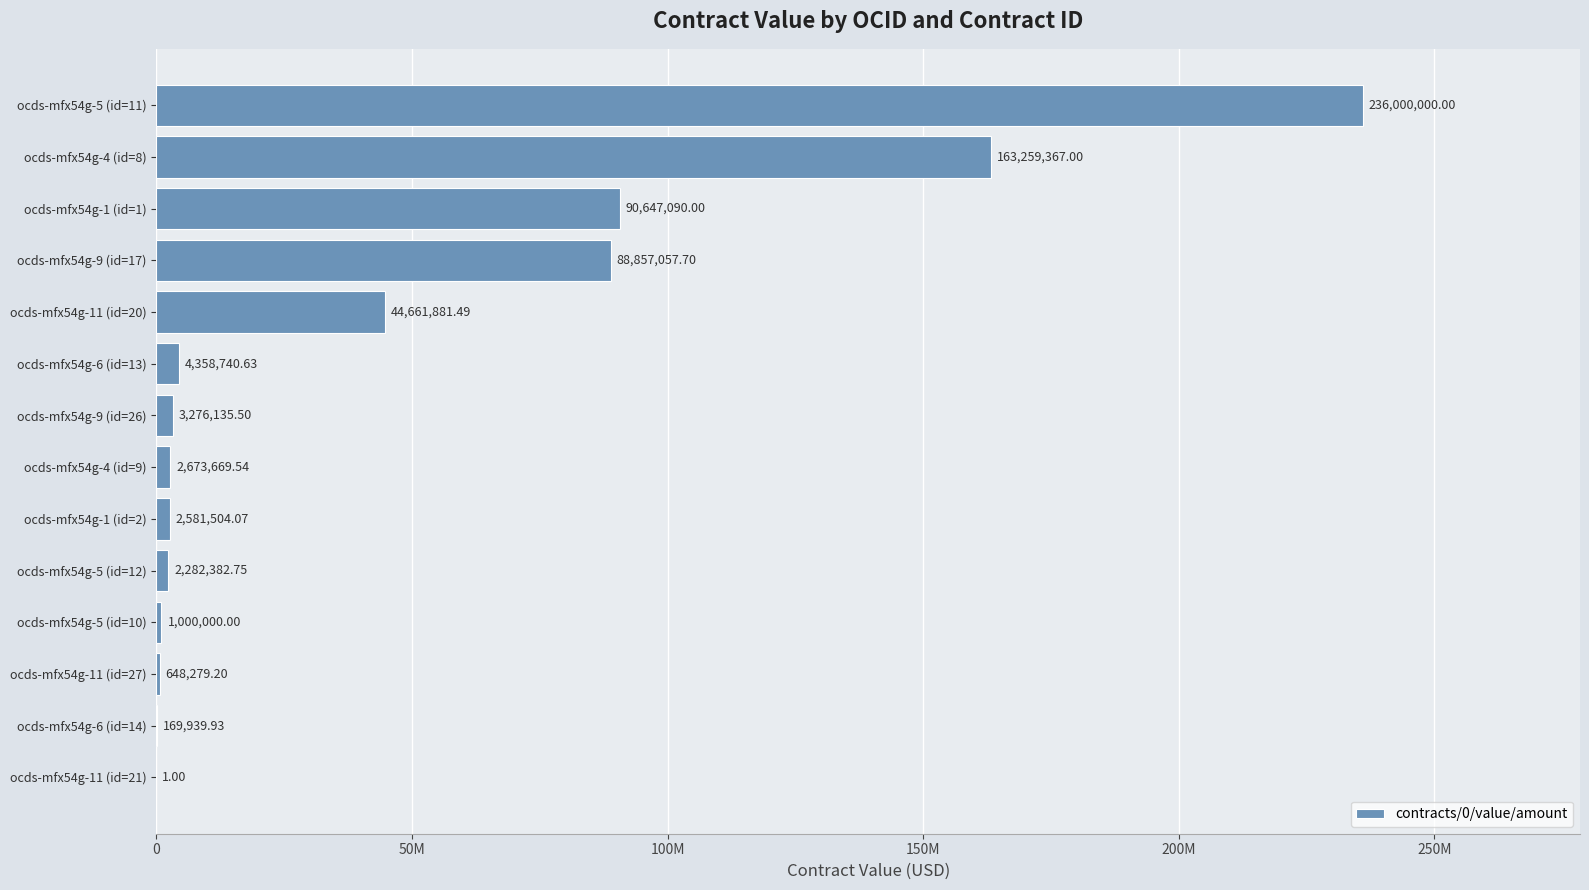

Are the bars horizontal?

Yes